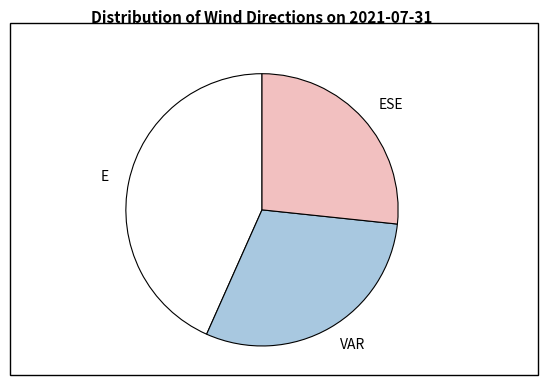

Rank the categories by value from highest to lowest.

E, VAR, ESE